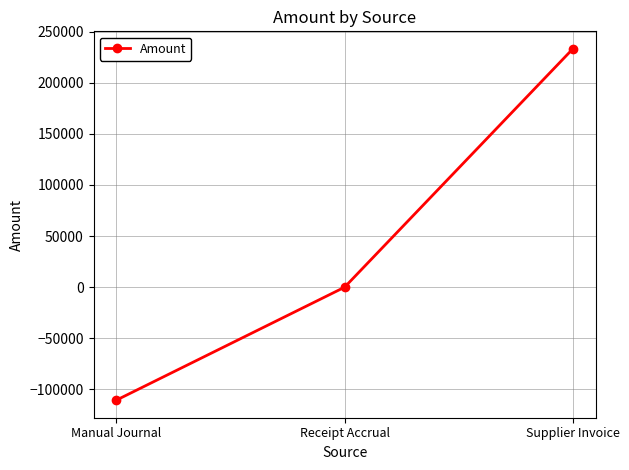

What is the approximate value at Manual Journal?

-110466.5